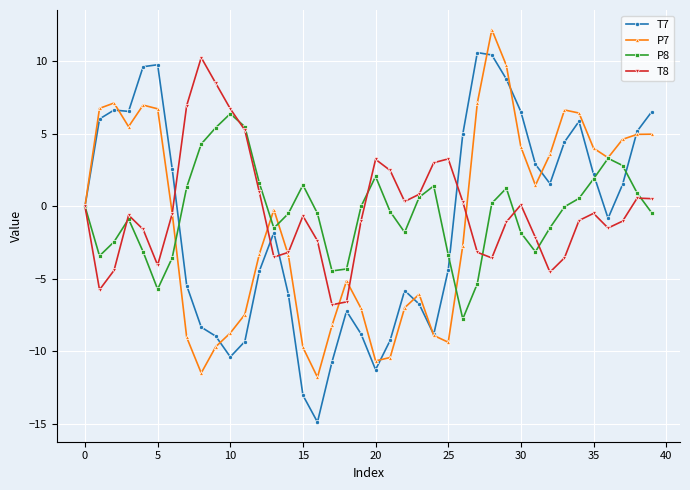

How many data points does each series have?

40